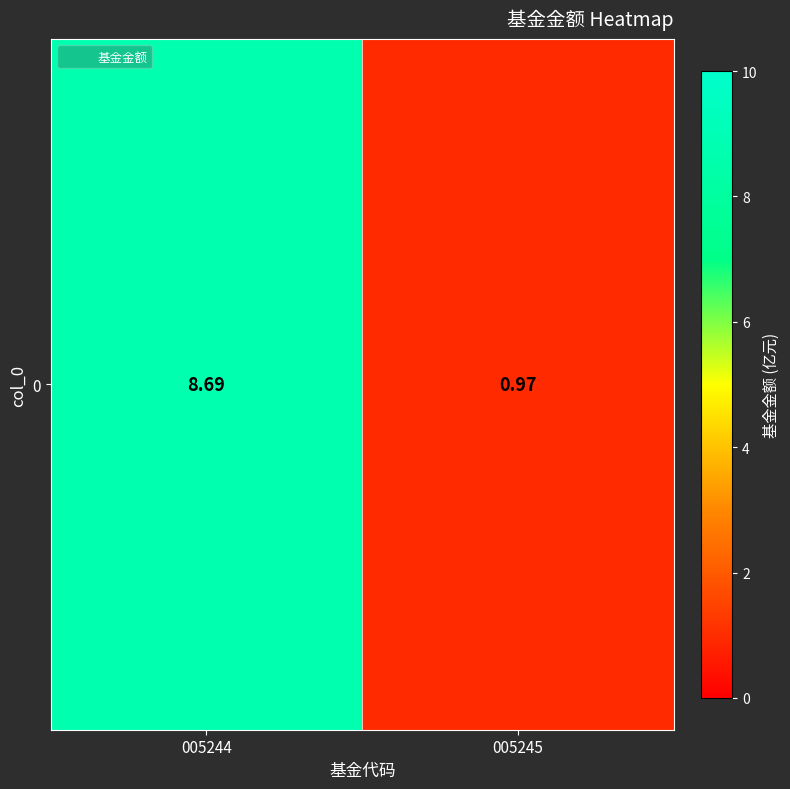

What is the difference between the maximum and minimum values?

7.7